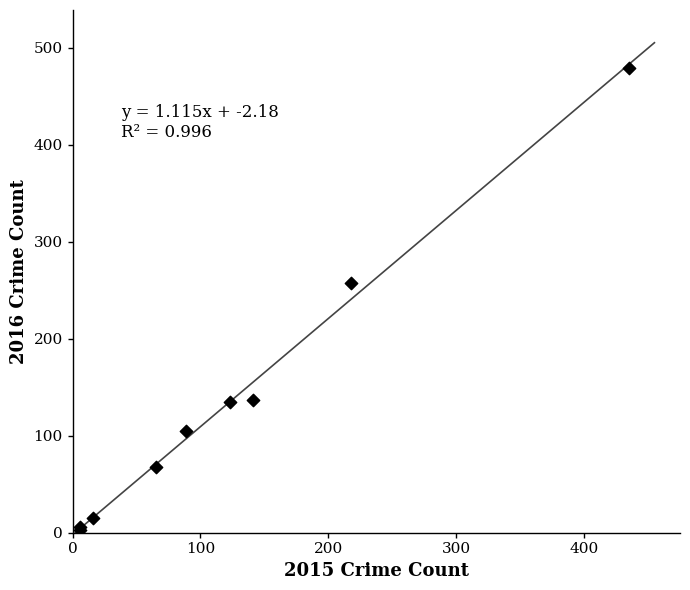

What Y value in the scatter plot is closest to 241?

258